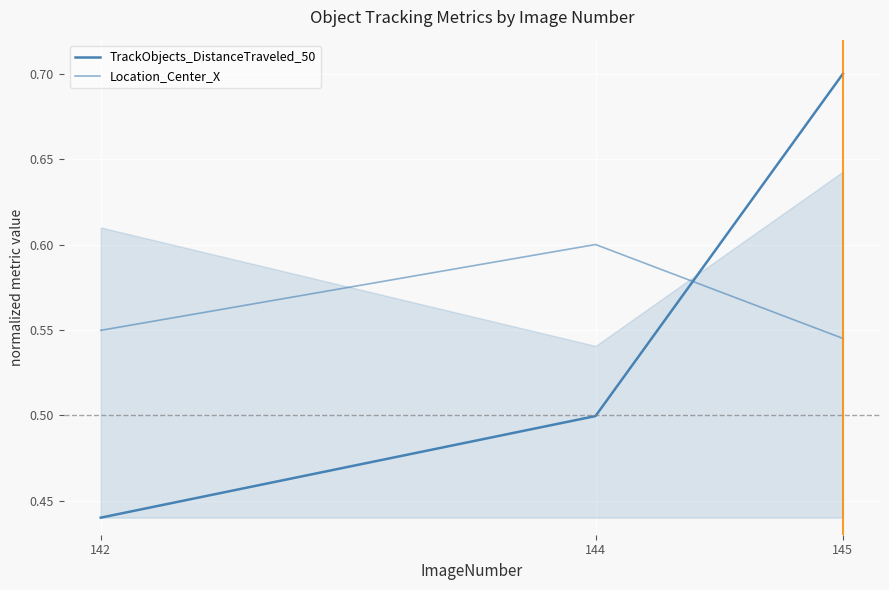

Is this an area chart (filled region under the line)?

No